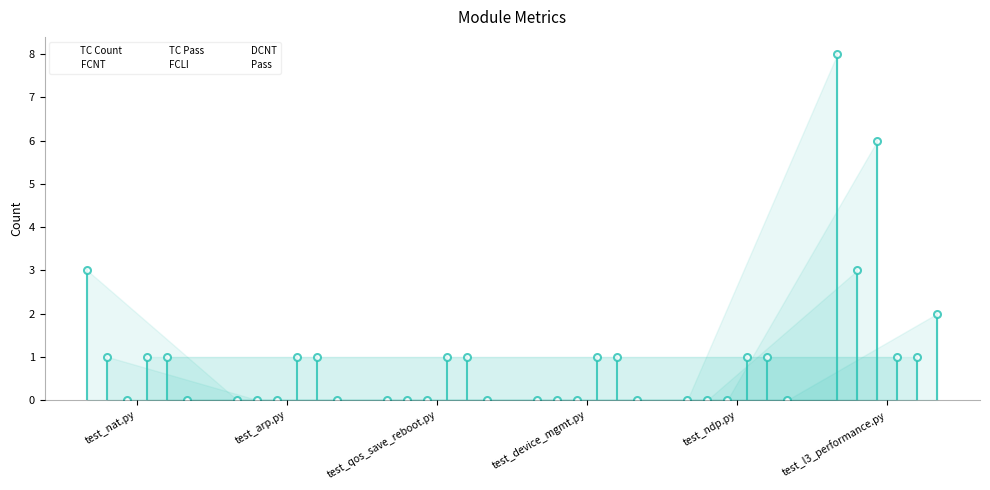

Is it true that DCNT equals 1 at test_nat.py?

False